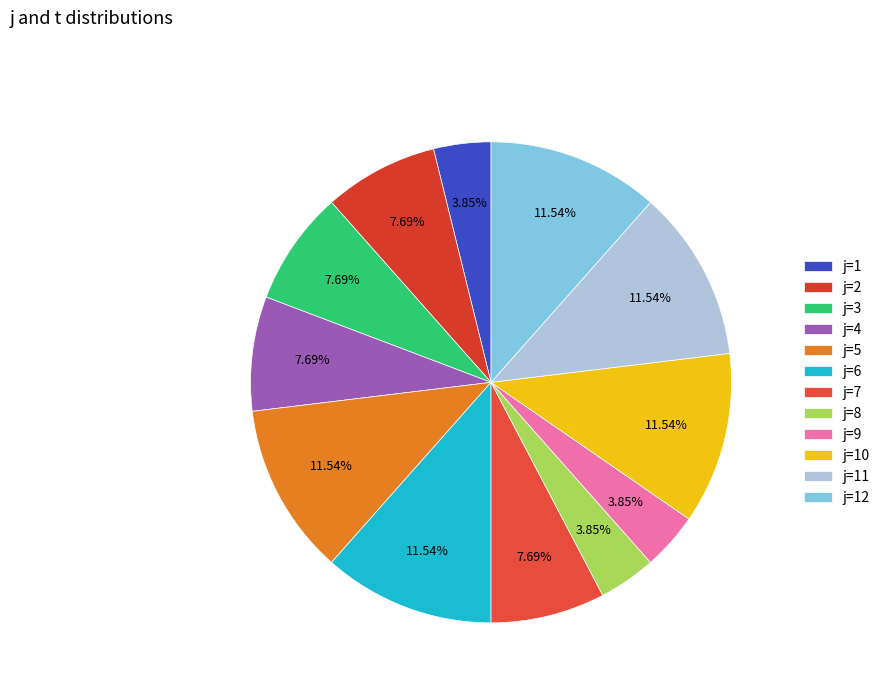

How many slices are in this pie chart?

12